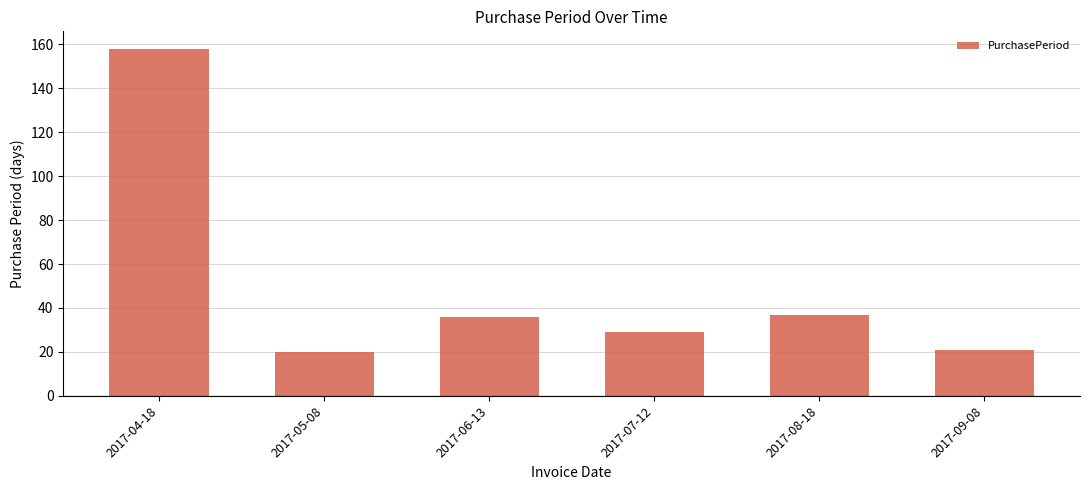

What is the sum of all values?

301